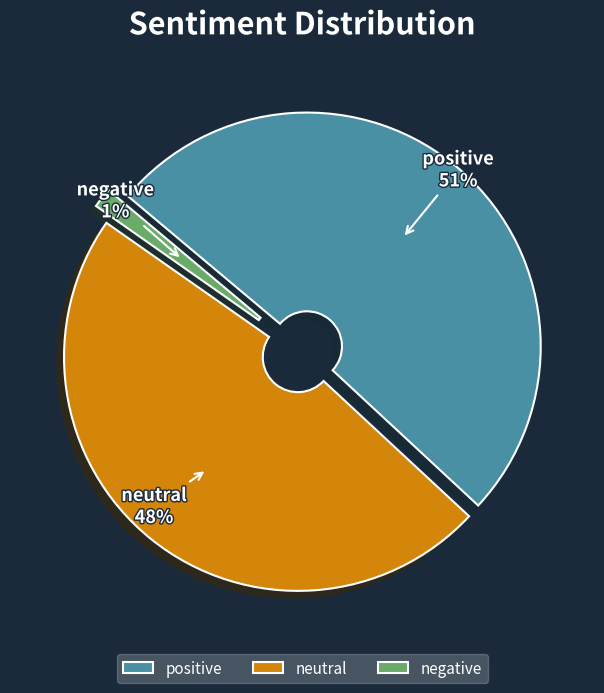

Is it true that negative is 11% of the pie?

False